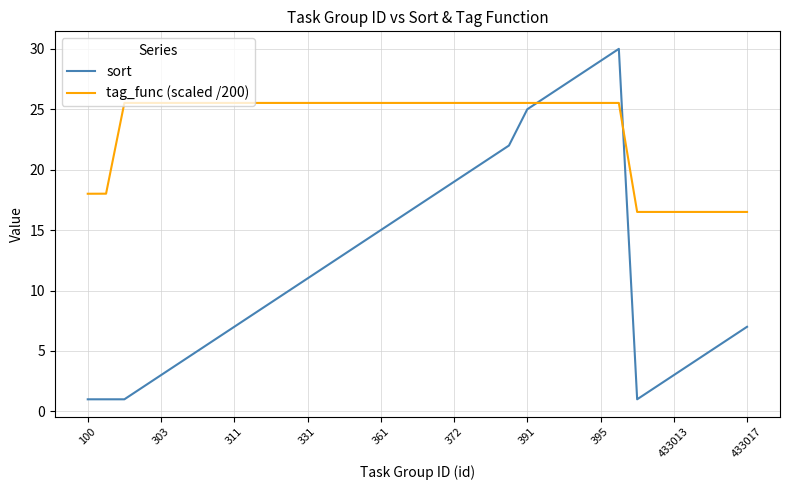

Which series ends up on top after the final intersection of sort and tag_func (scaled /200)?

tag_func (scaled /200)